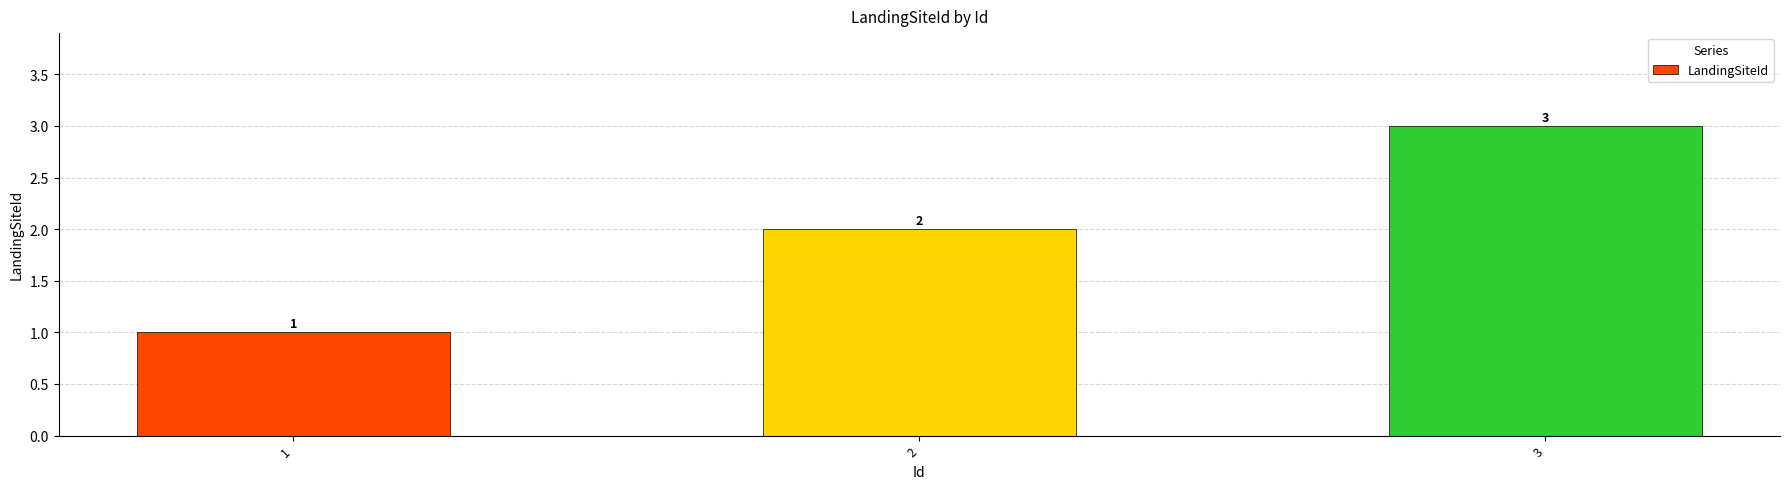

At which category does the chart reach its minimum across all series?

1